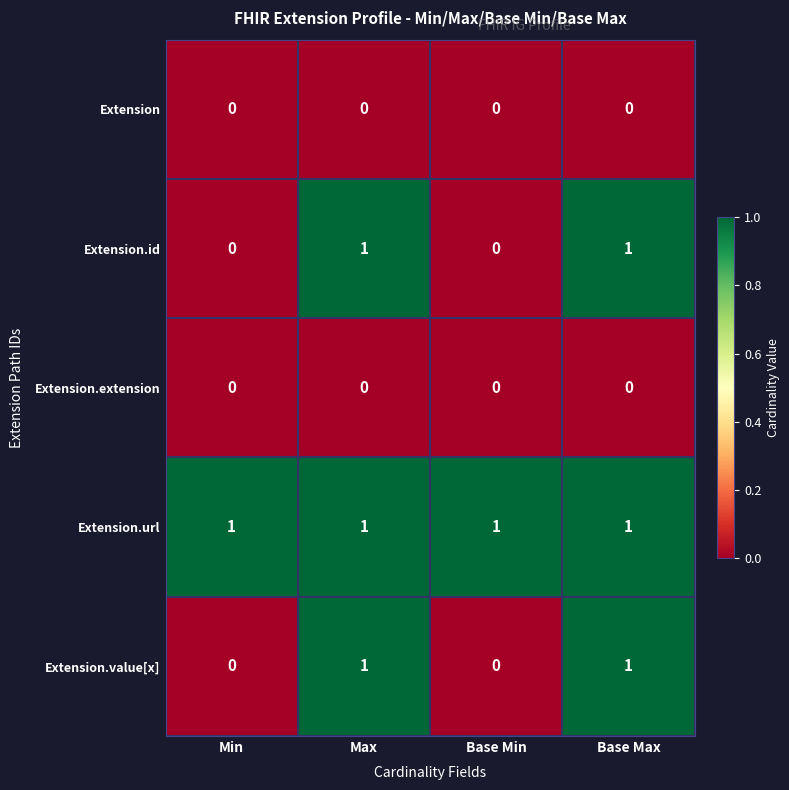

Reading left to right, transcribe all the data shown in this chart.

Extension: 0	0	0	0
Extension.id: 0	1	0	1
Extension.extension: 0	0	0	0
Extension.url: 1	1	1	1
Extension.value[x]: 0	1	0	1